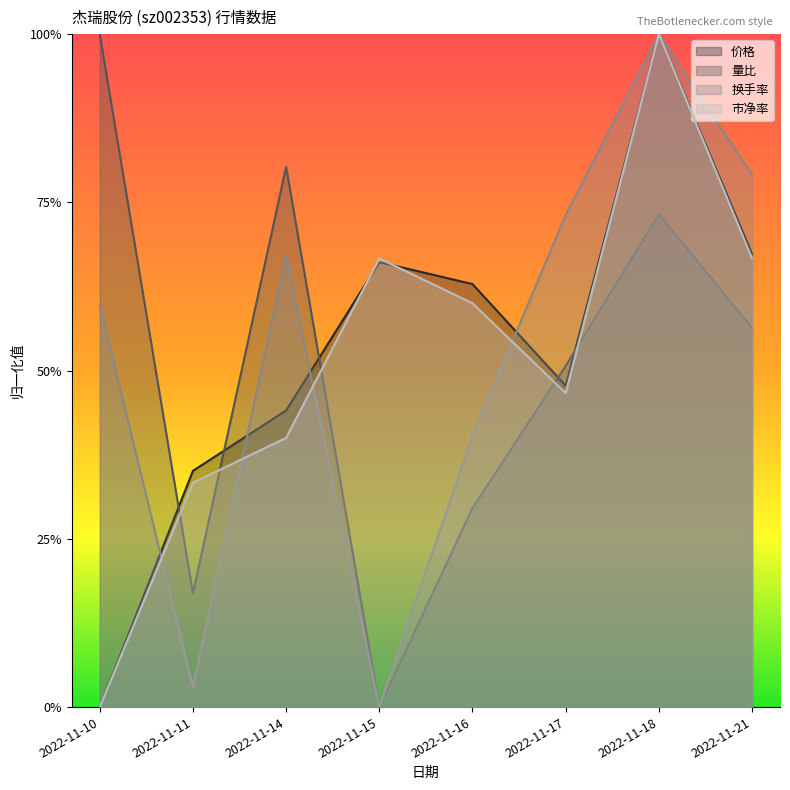

Does the chart display data point markers on the line(s)?

No